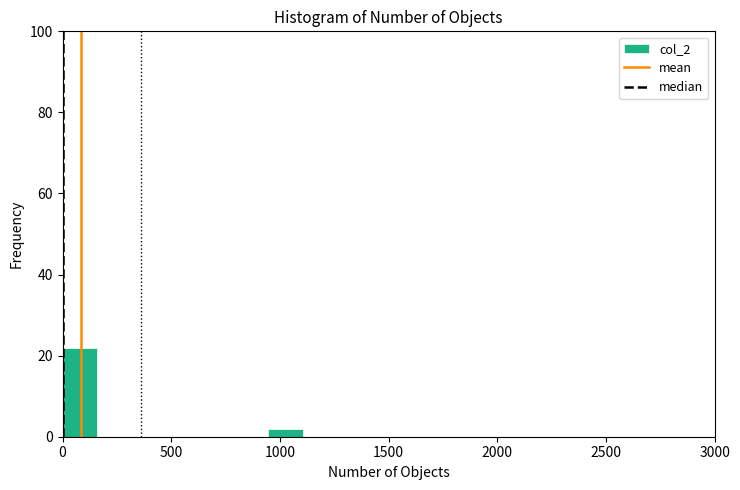

Read against the x-axis, roughly where is the centre of the tallest bar?

100